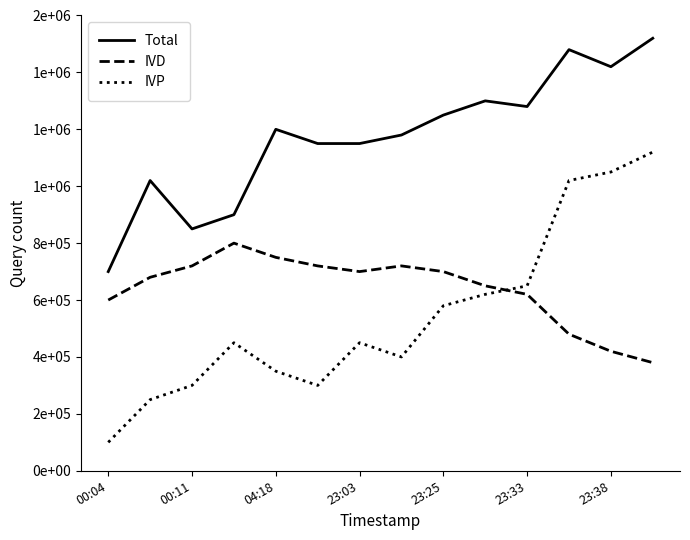

Which series has the largest range (max minus min)?

IVP